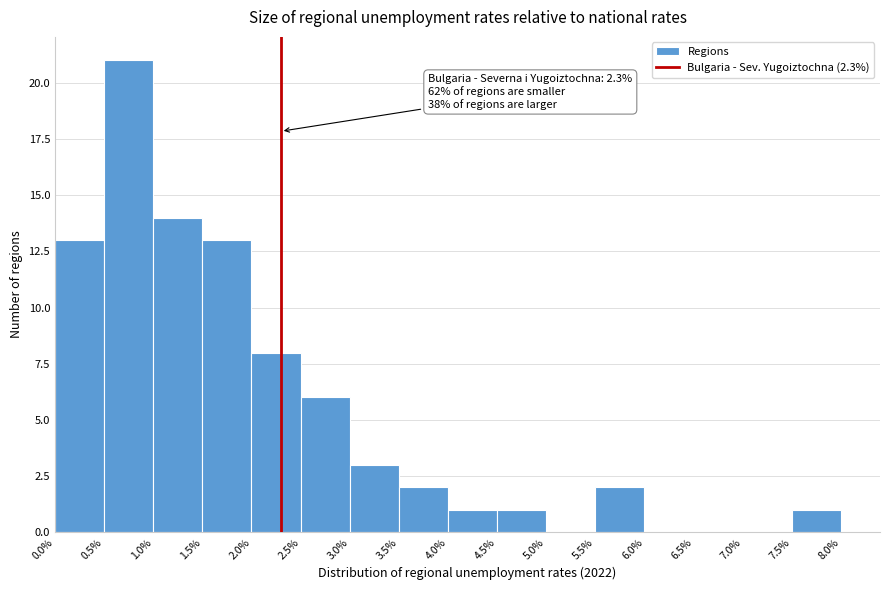

Over which range of the x-axis is the bar tallest?

0.5% to 1.0%